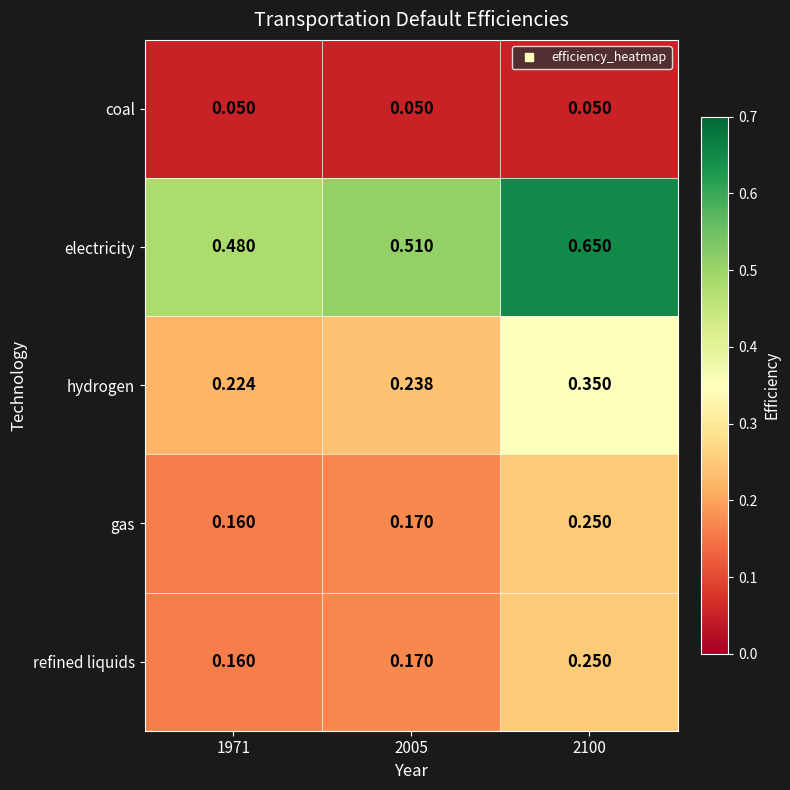

At how many categories does at least one series exceed 0?

3